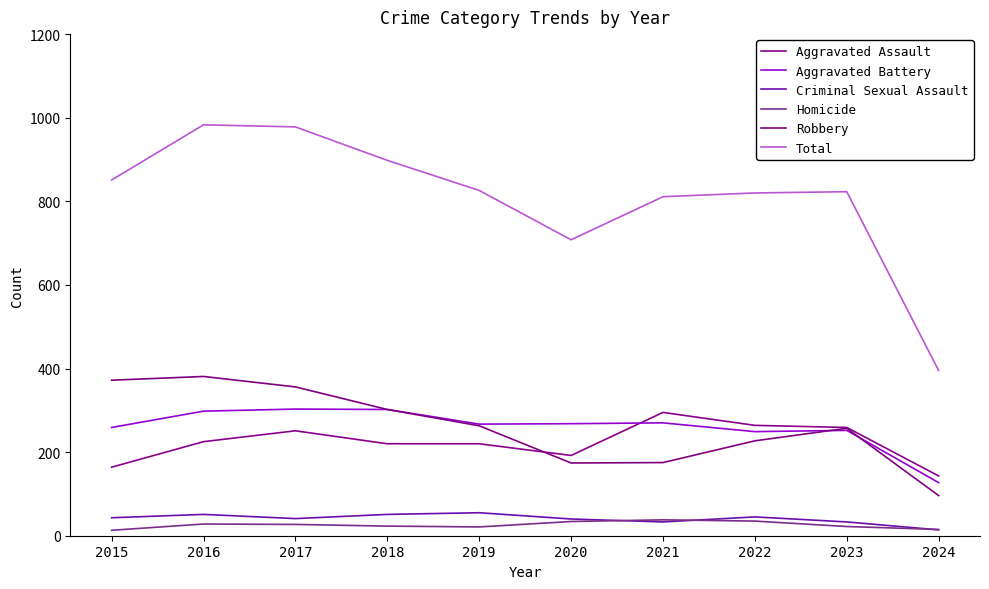

What is the difference between the Aggravated Battery values at 2020 and 2016?

30